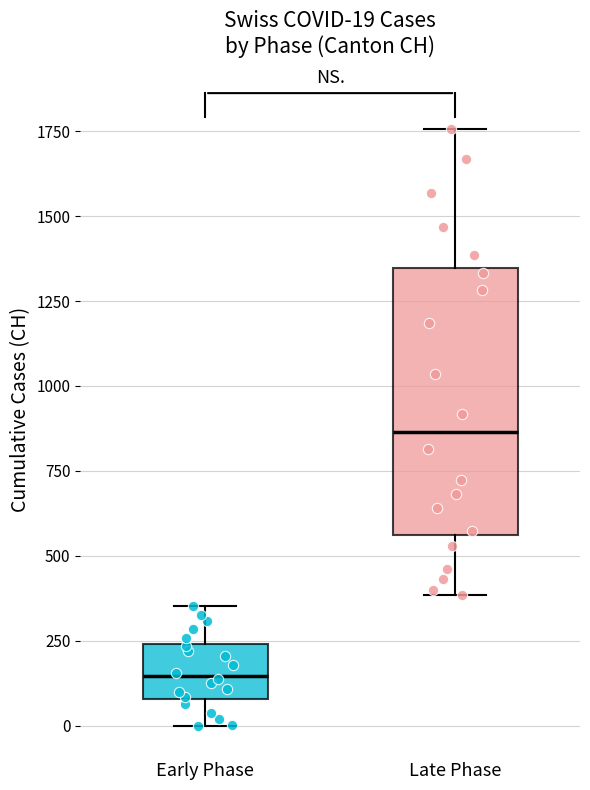

Which box's median line is the highest?

Late Phase